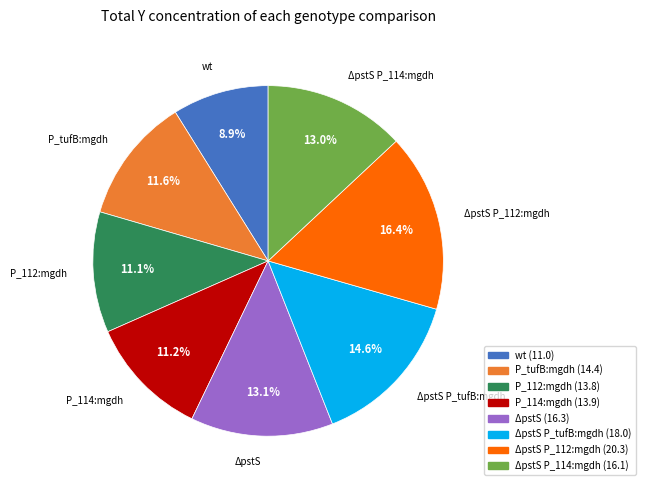

Approximately how many times larger is the value at P_112:mgdh (13.8) compared to ΔpstS P_tufB:mgdh (18.0)?

0.8